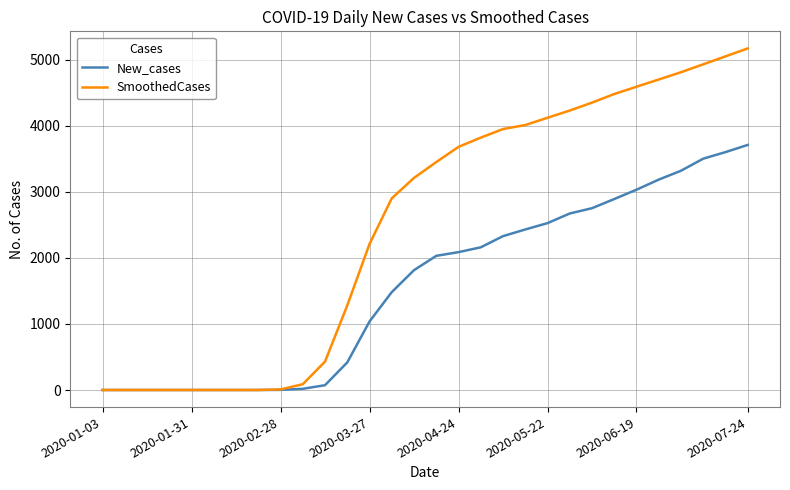

What is the difference between the second highest and minimum values in the SmoothedCases series?

5050.3